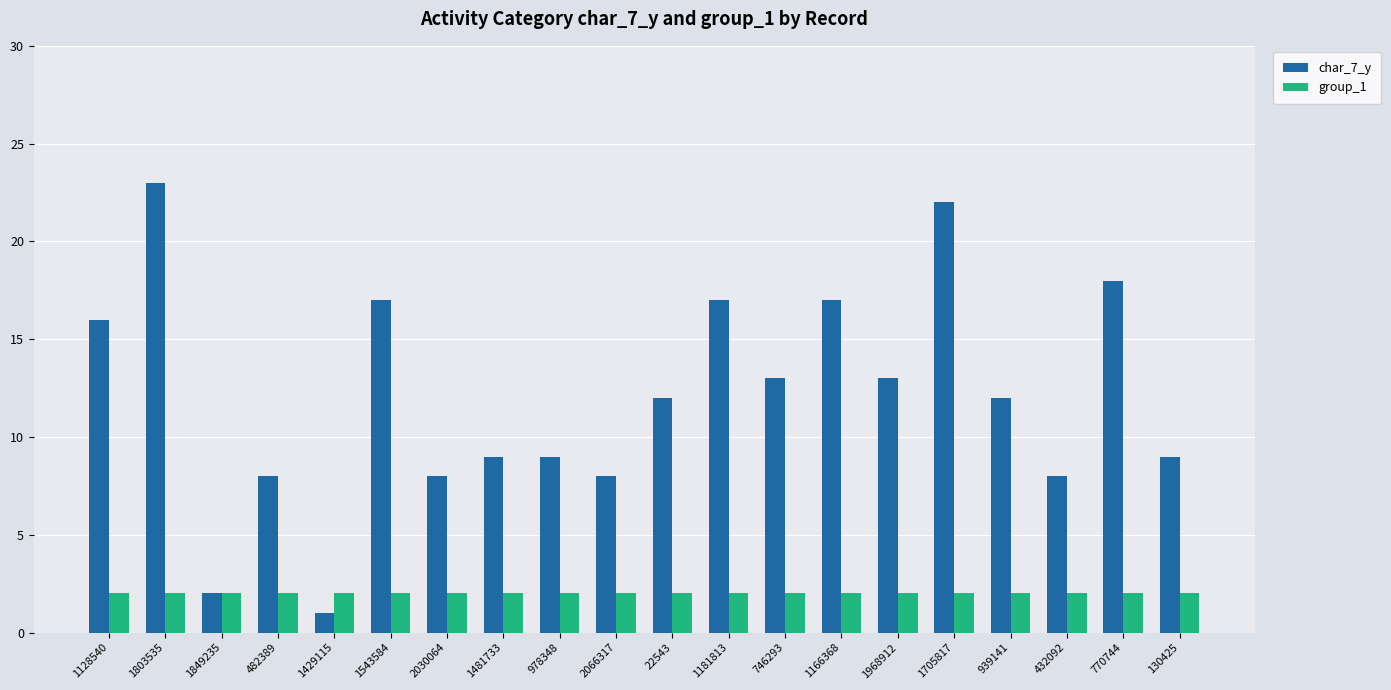

Is the value of char_7_y at 130425 greater than the value of group_1 at 1128540?

Yes